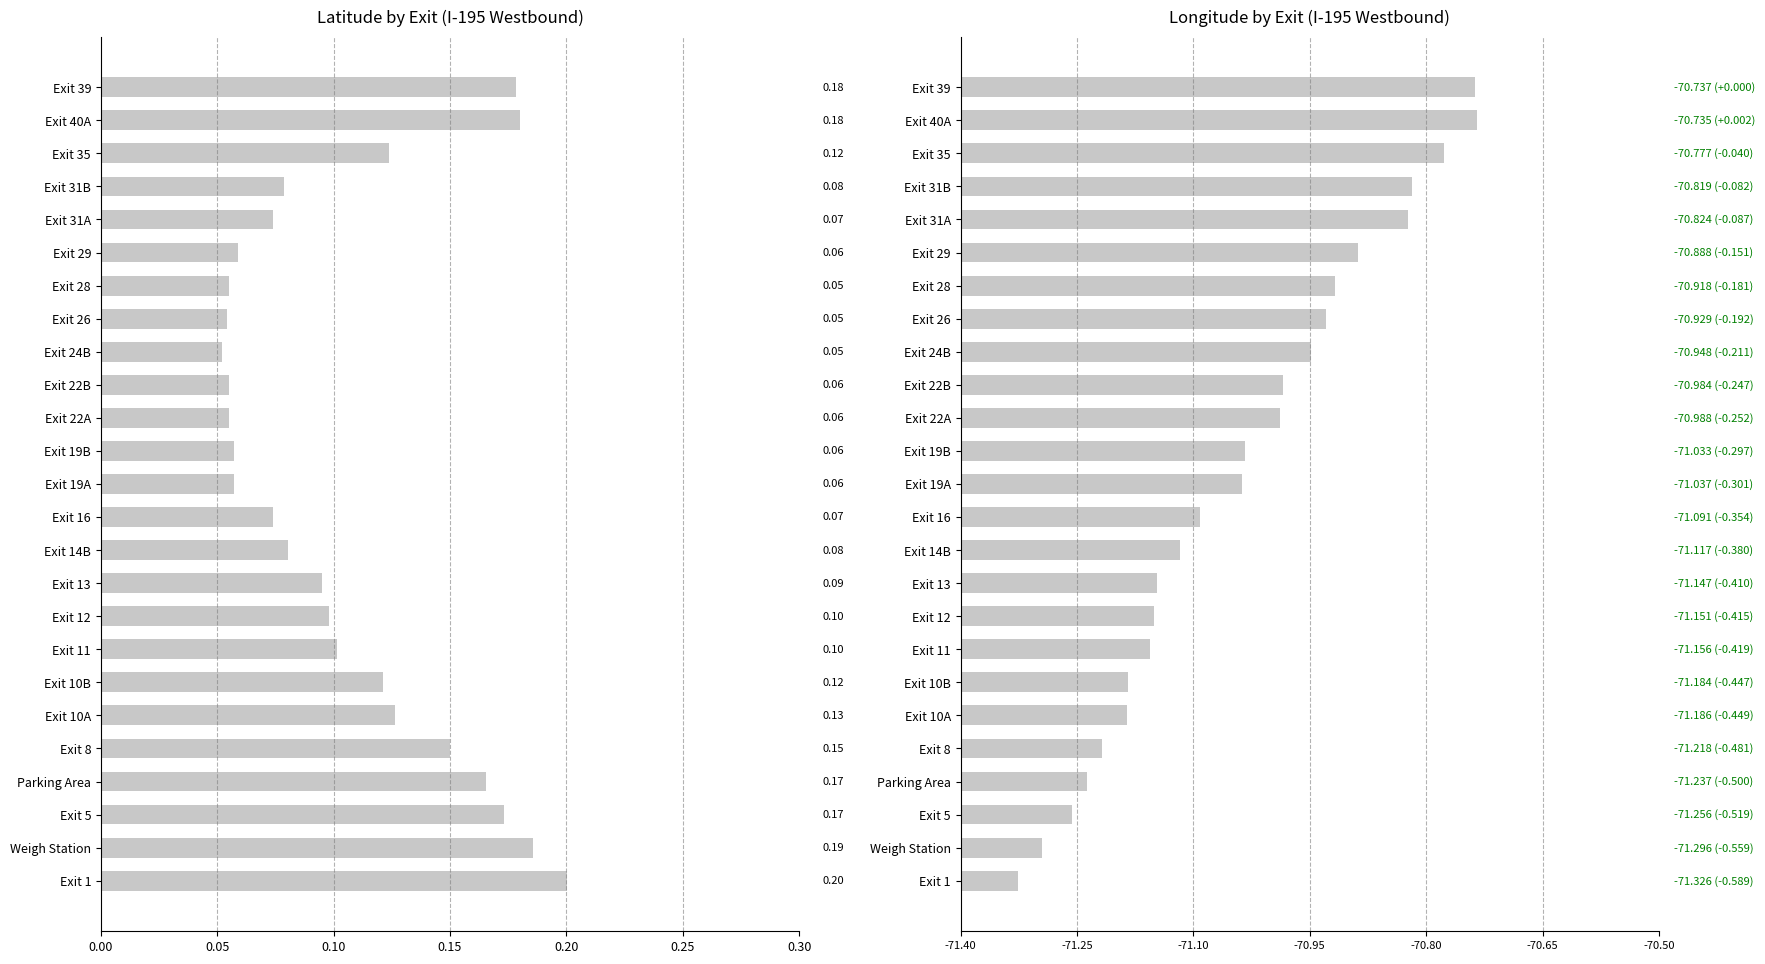

The latitude series shows 0.1 at Exit 12. True or false?

False